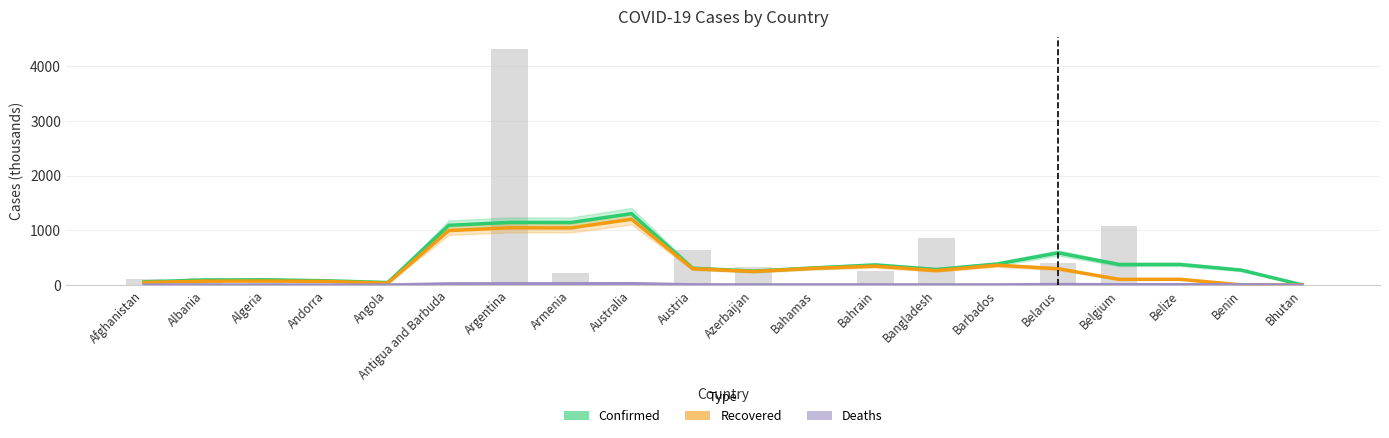

True or false: Deaths has a value of 0.1 at Bhutan.

False